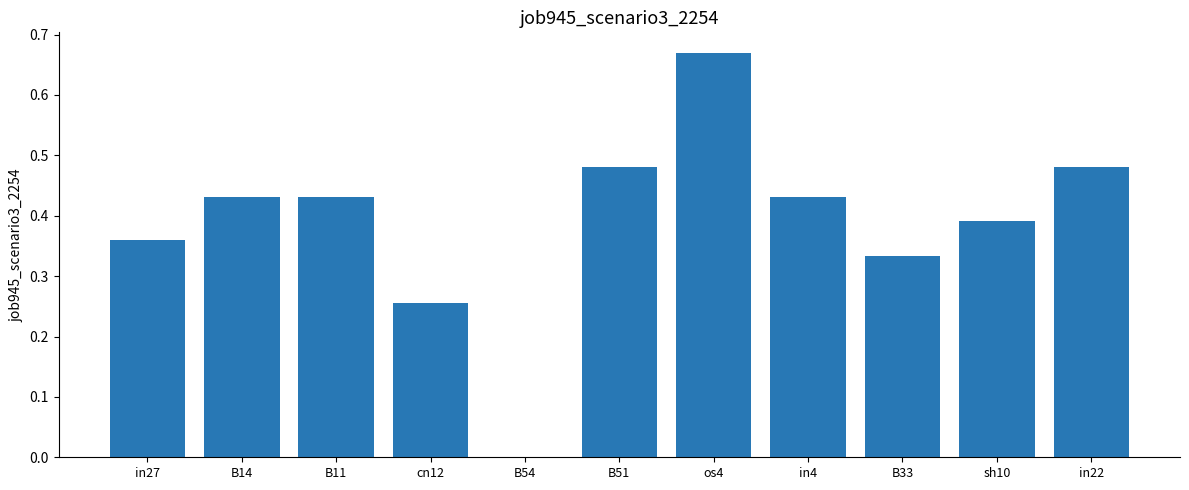

How many categories are shown in the chart?

11